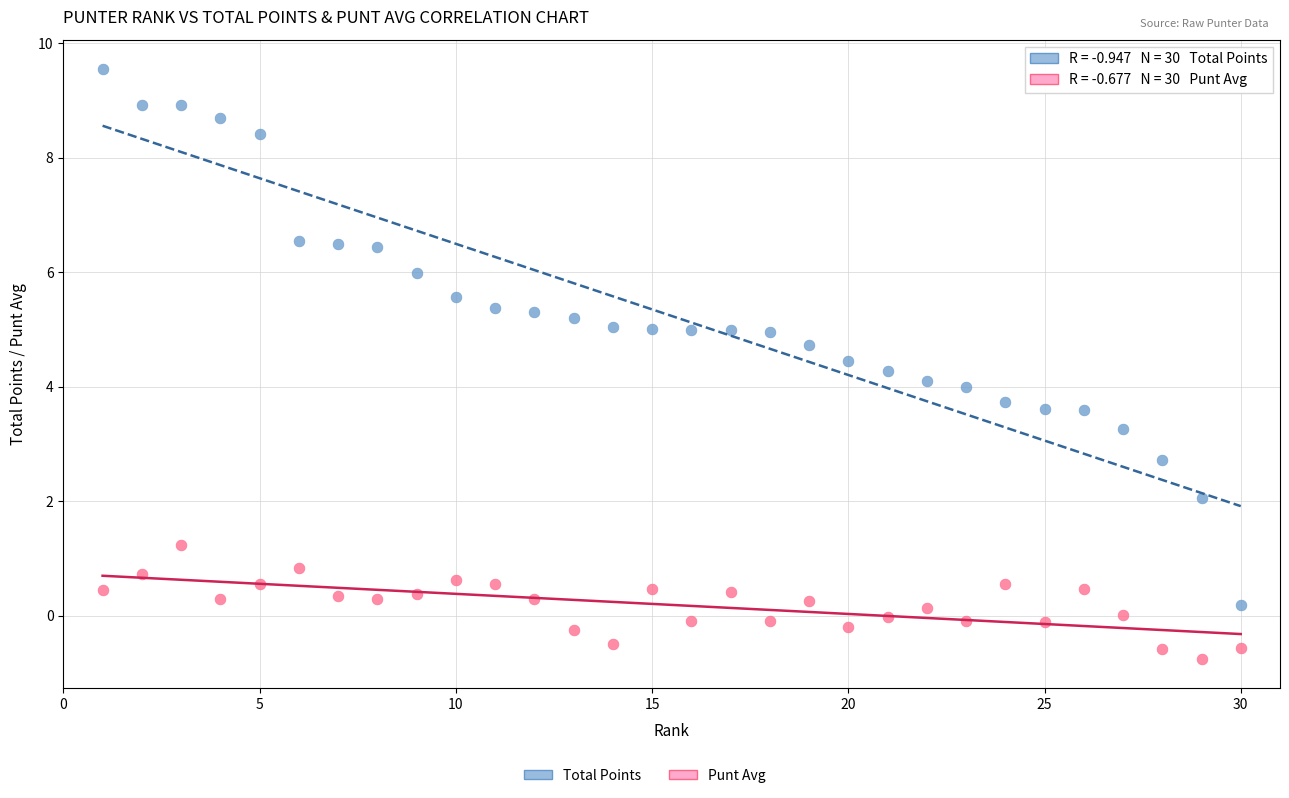

Which series has the largest Y range (max minus min)?

Total Points